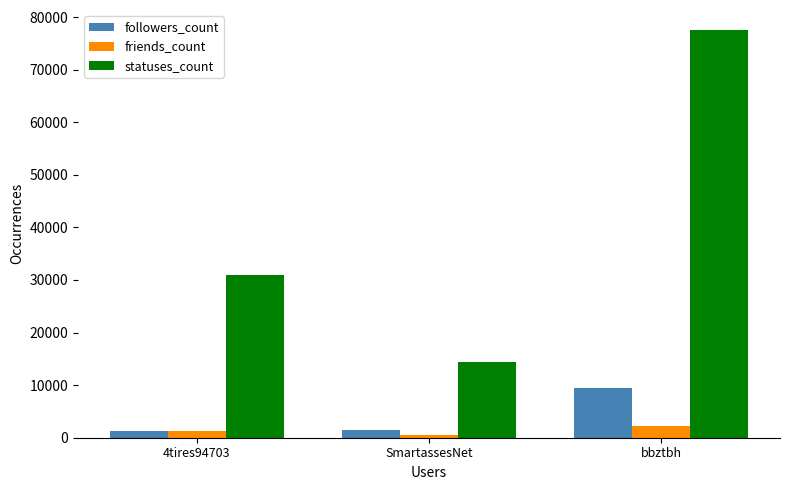

What is the average value of the followers_count series?

4045